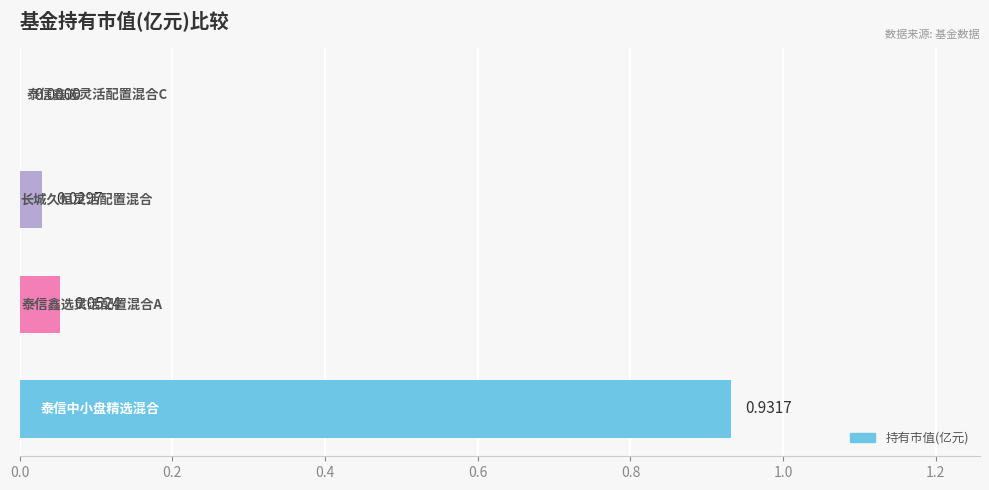

What is the sum of all values?

1.0